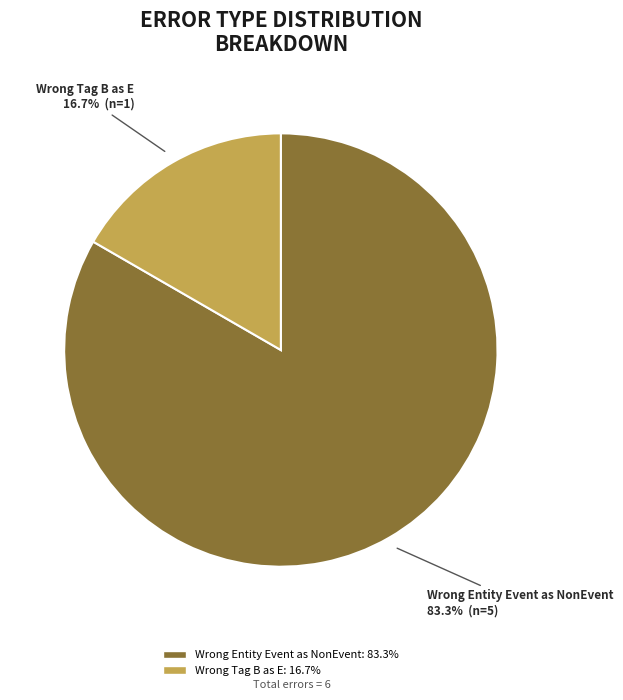

Is there any slice that represents more than half of the pie?

Yes